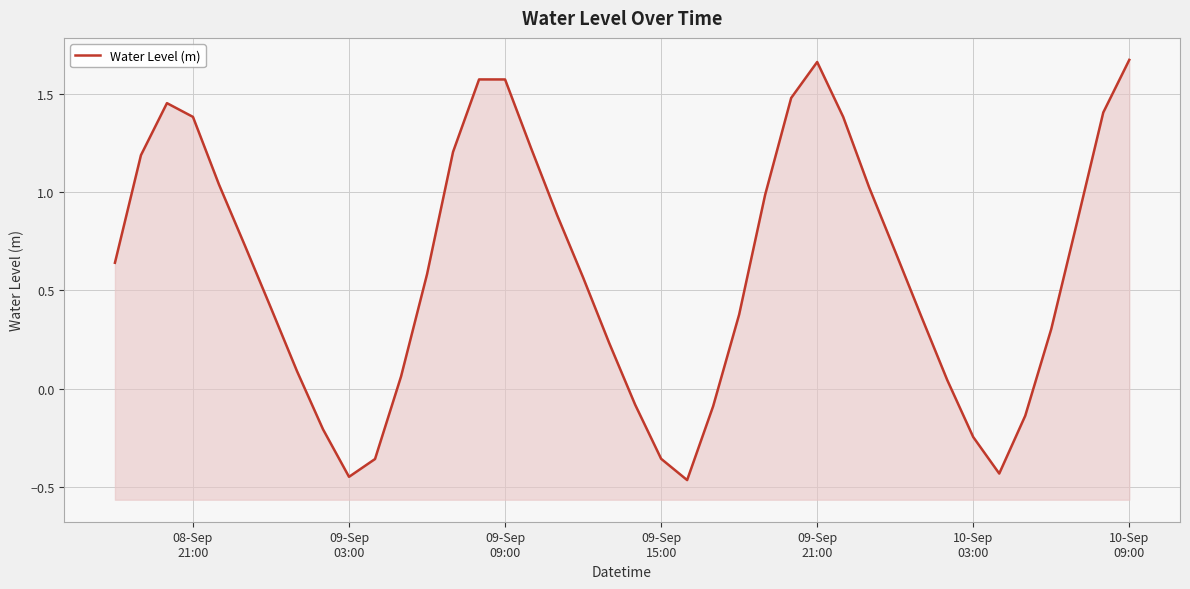

Reading left to right, what are all the values shown in this chart?

0.6	1.2	1.5	1.4	1.0	0.7	0.4	0.1	-0.2	-0.4	-0.4	0.1	0.6	1.2	1.6	1.6	1.2	0.9	0.6	0.2	-0.1	-0.4	-0.5	-0.1	0.4	1.0	1.5	1.7	1.4	1.0	0.7	0.4	0.0	-0.2	-0.4	-0.1	0.3	0.9	1.4	1.7